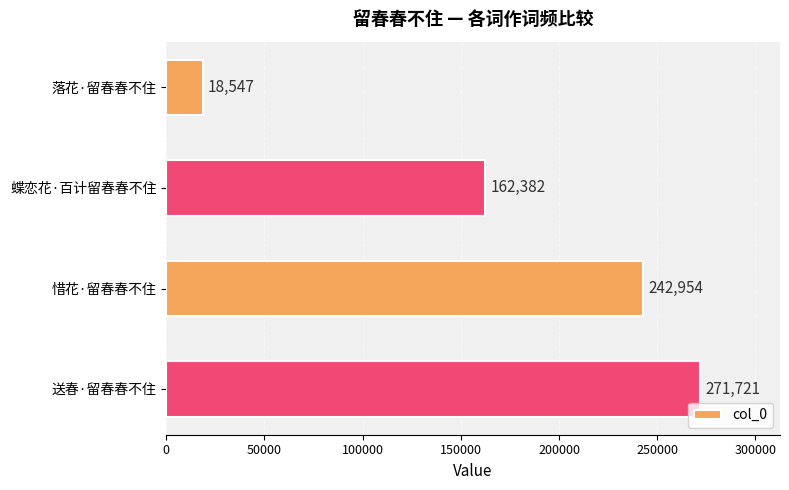

Which category has the highest value across all series?

送春·留春春不住